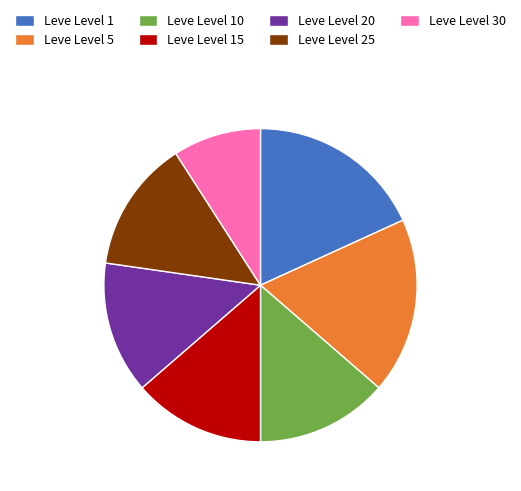

Combined, do Leve Level 30 and Leve Level 20 account for over 50%?

No